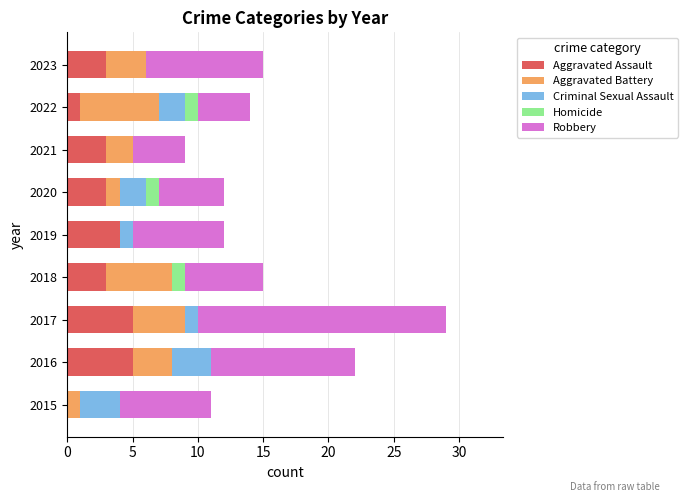

At which category is the sum across all series the highest?

2017